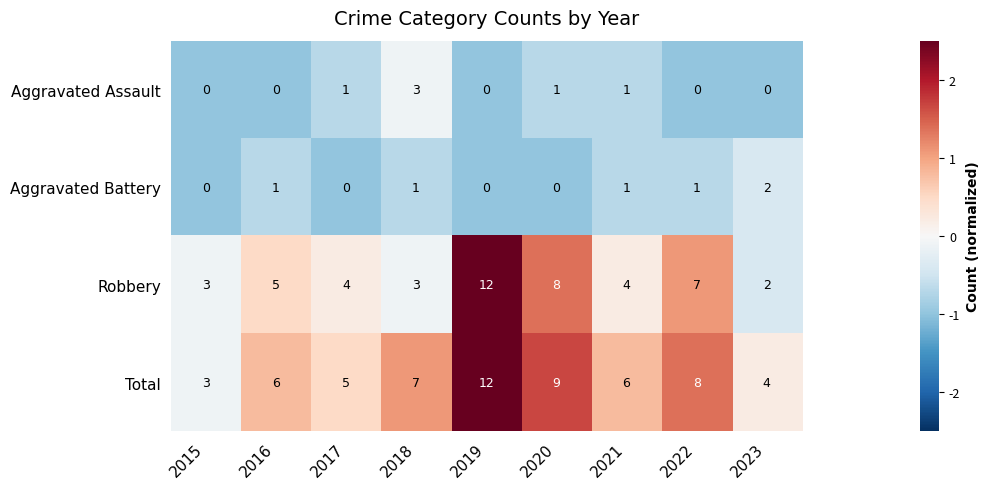

Which series has the largest range (max minus min)?

Robbery